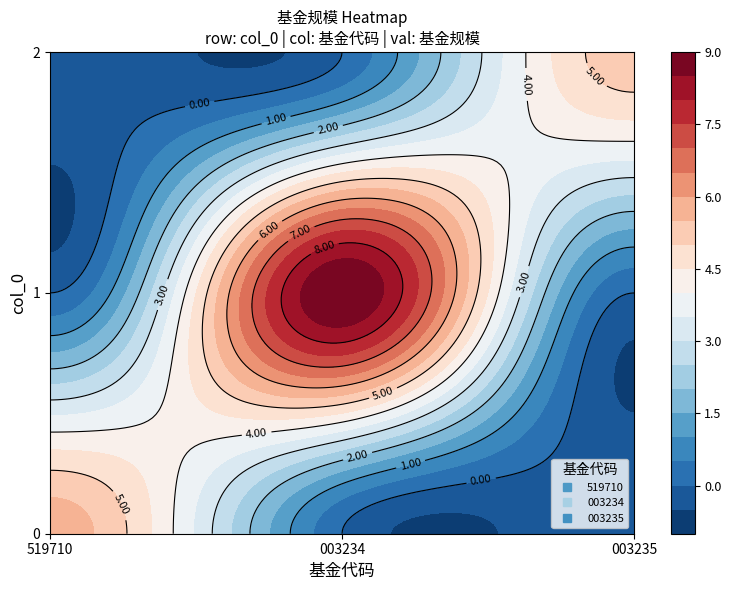

How many data points in 519710 are above 0?

1